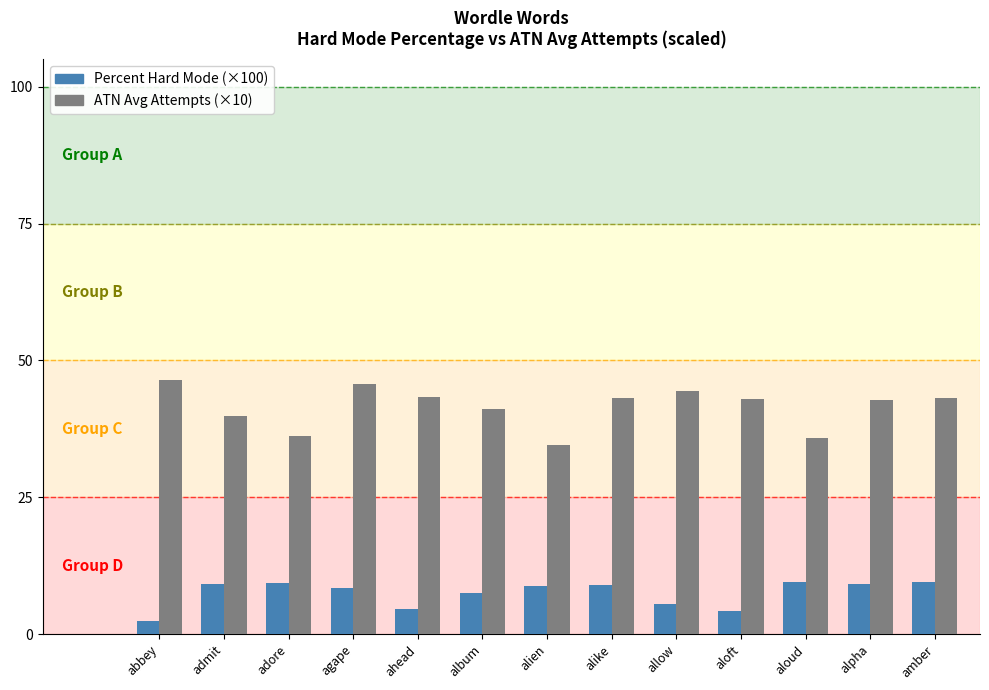

The value of Percent Hard Mode (×100) at alpha is 3.1. True or false?

False